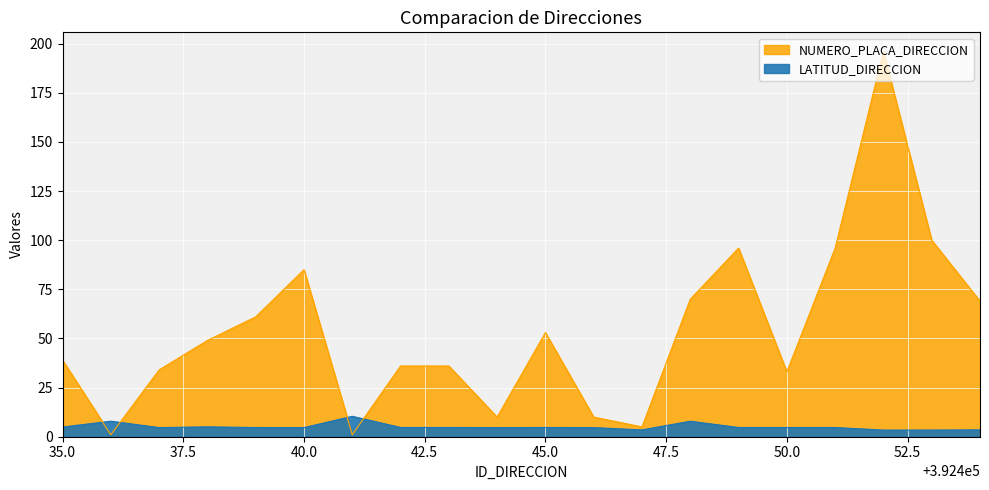

The LATITUD_DIRECCION series shows 1.9 at 392448. True or false?

False